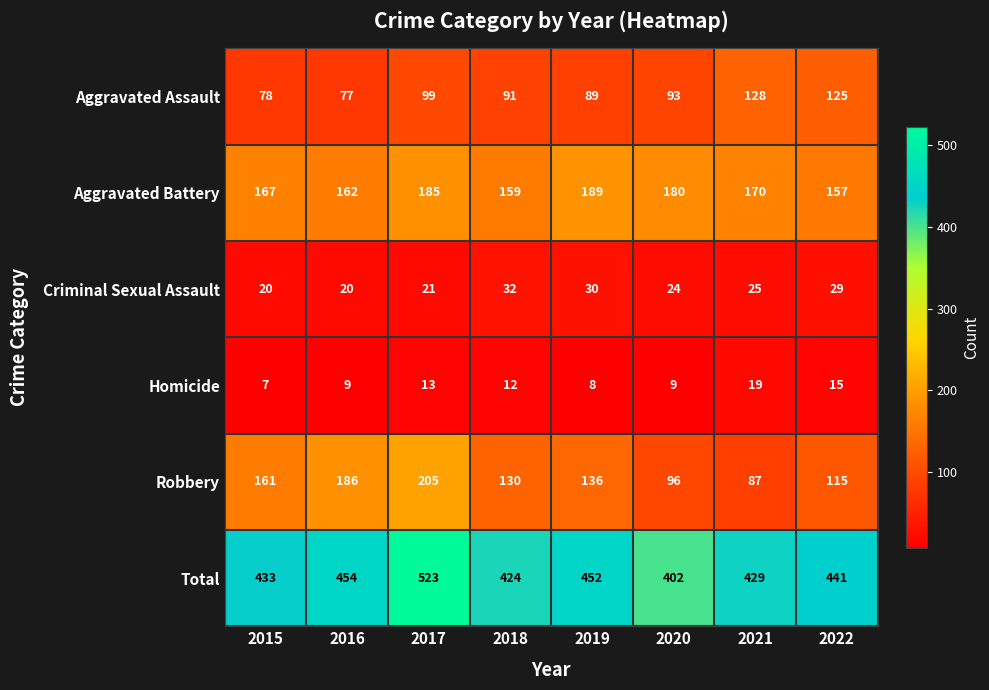

What is the difference between the maximum and second lowest values in the Homicide series?

11